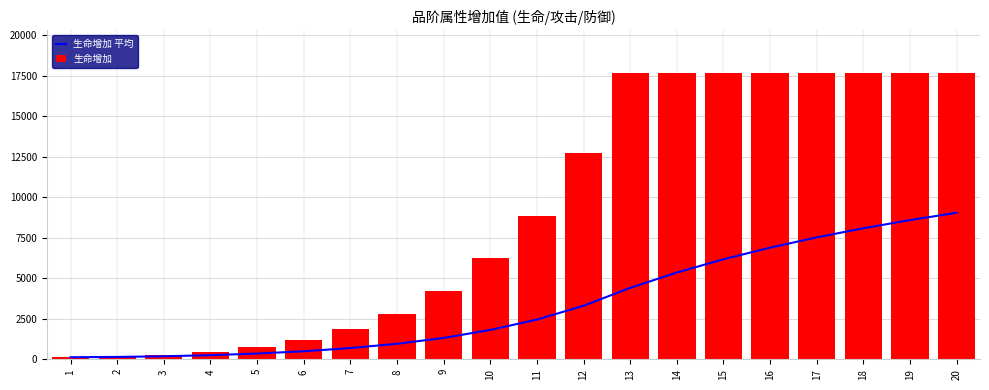

Count the number of categories in the chart.

20